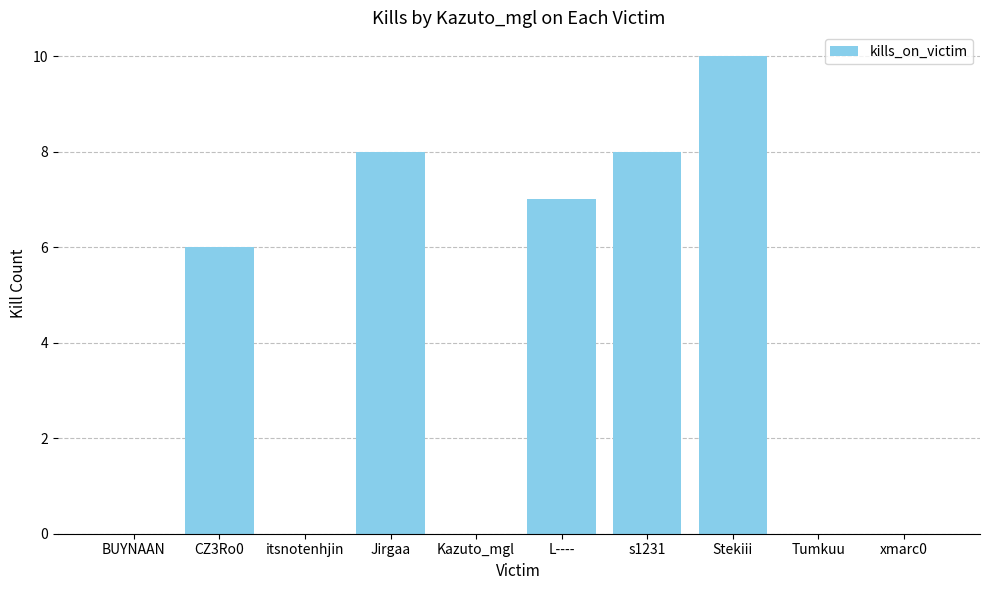

What is the sum of the values at Jirgaa and s1231?

16